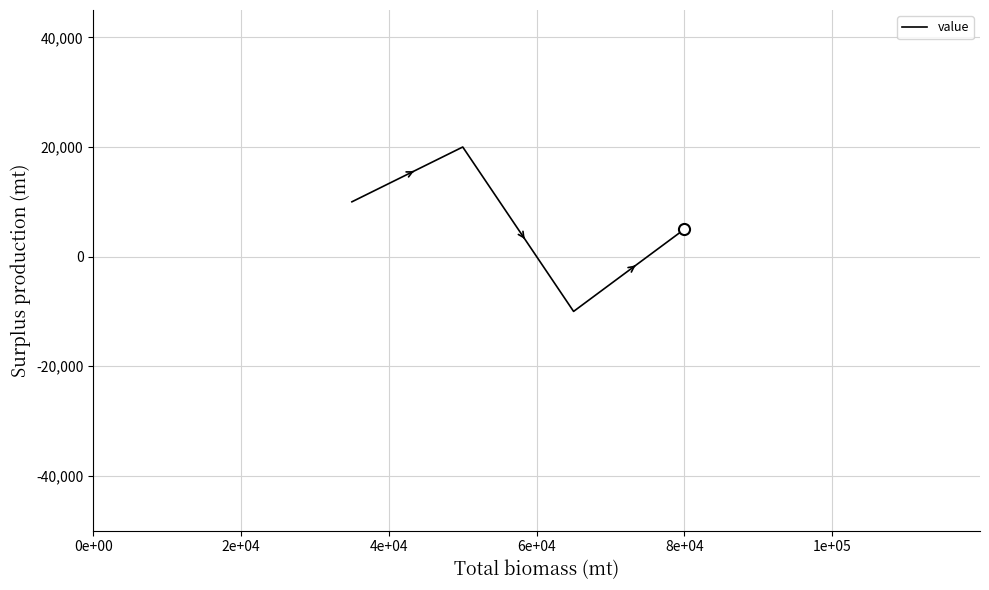

What is the greatest value displayed?

20000